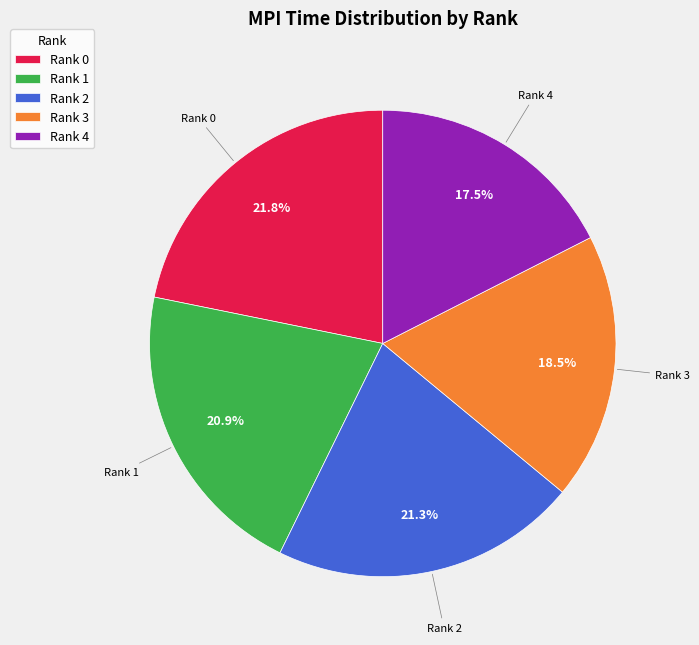

To the nearest percent, what is the combined percentage of Rank 3 and Rank 1?

39%